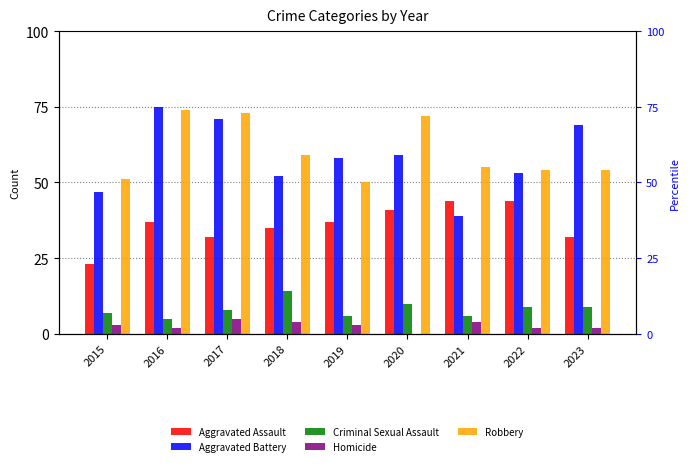

Where does the Criminal Sexual Assault series first go above 8?

2018